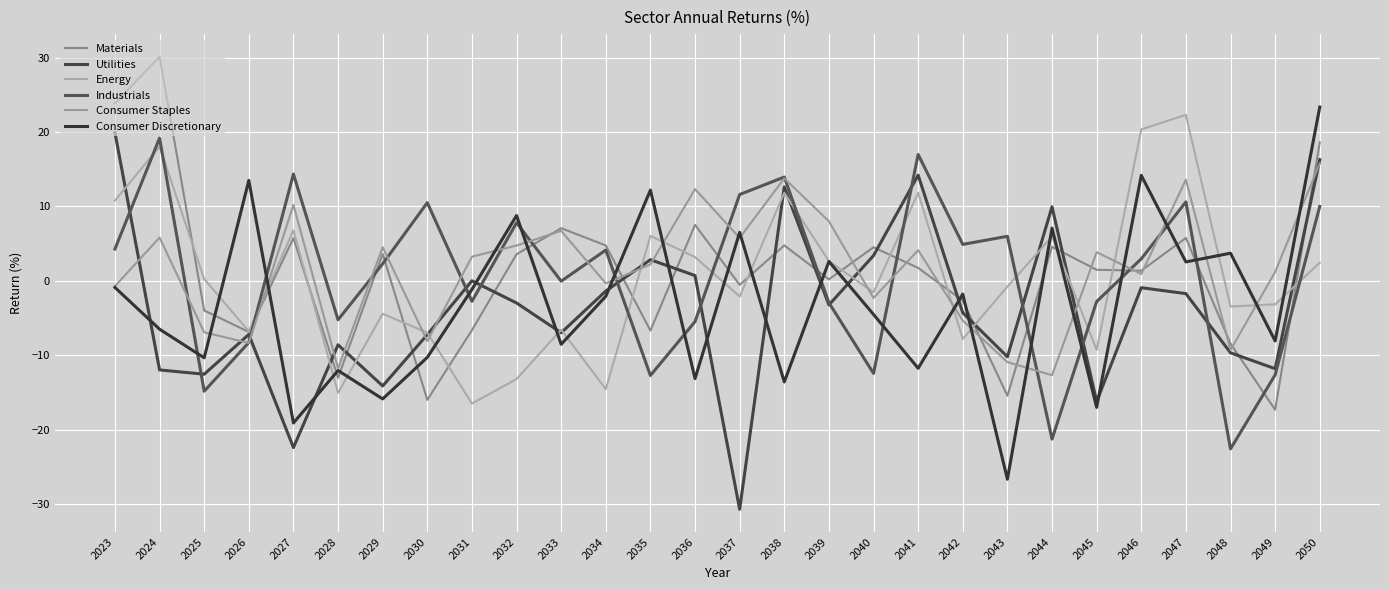

Does the chart have visible grid lines?

Yes